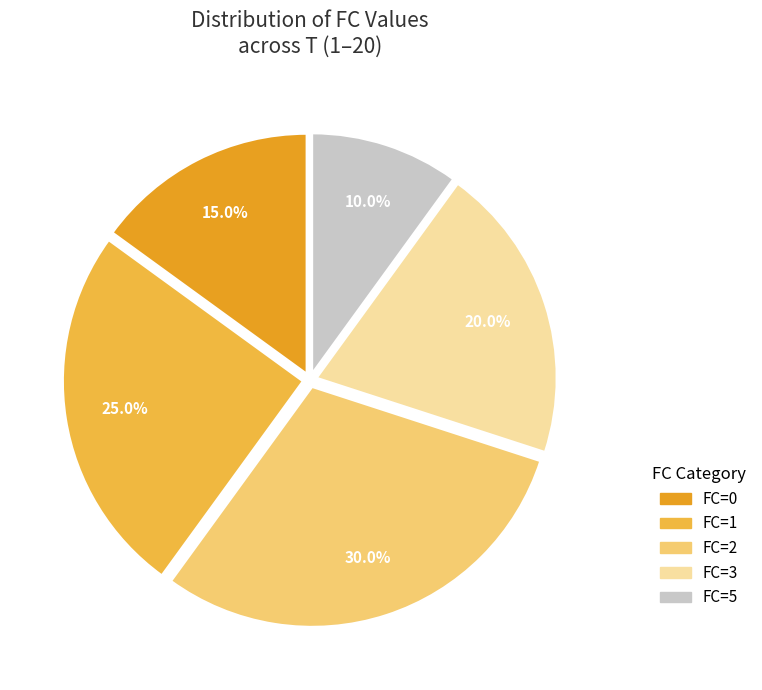

How many segments does this pie chart have?

5